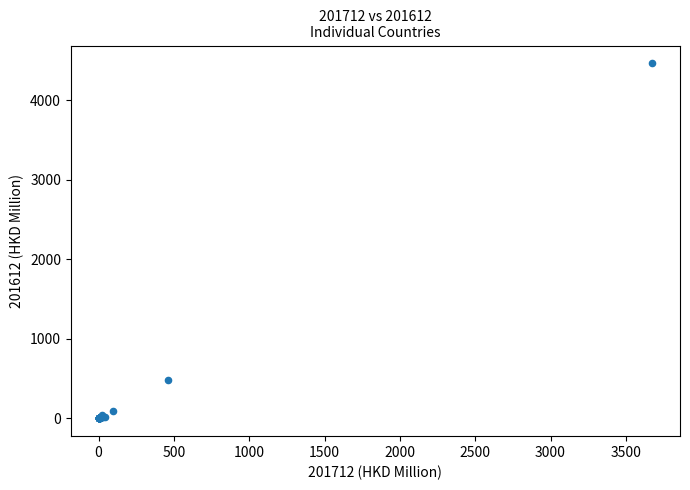

What Y value in the scatter plot is closest to 2232?

479.9